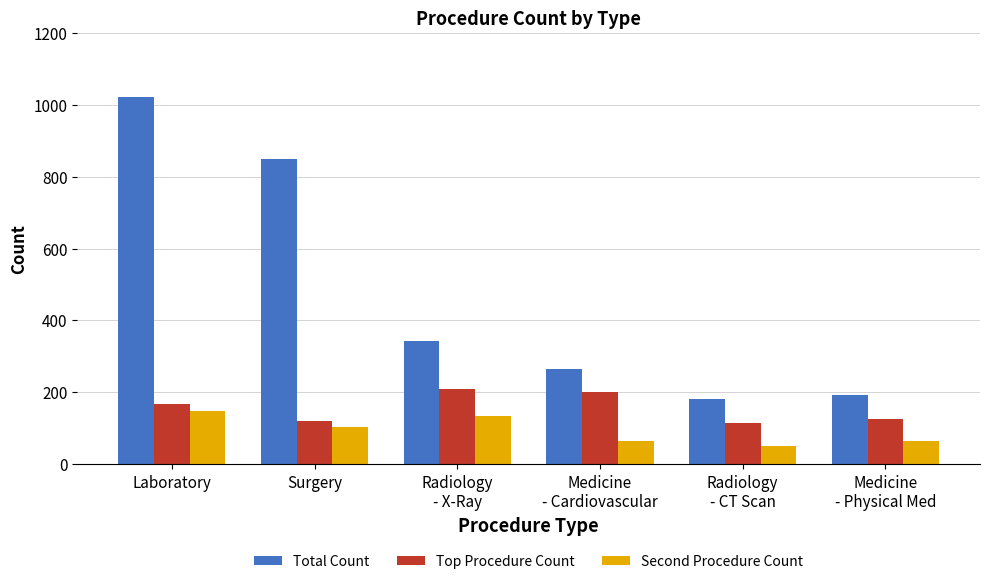

Which series has the largest total across all categories?

Total Count